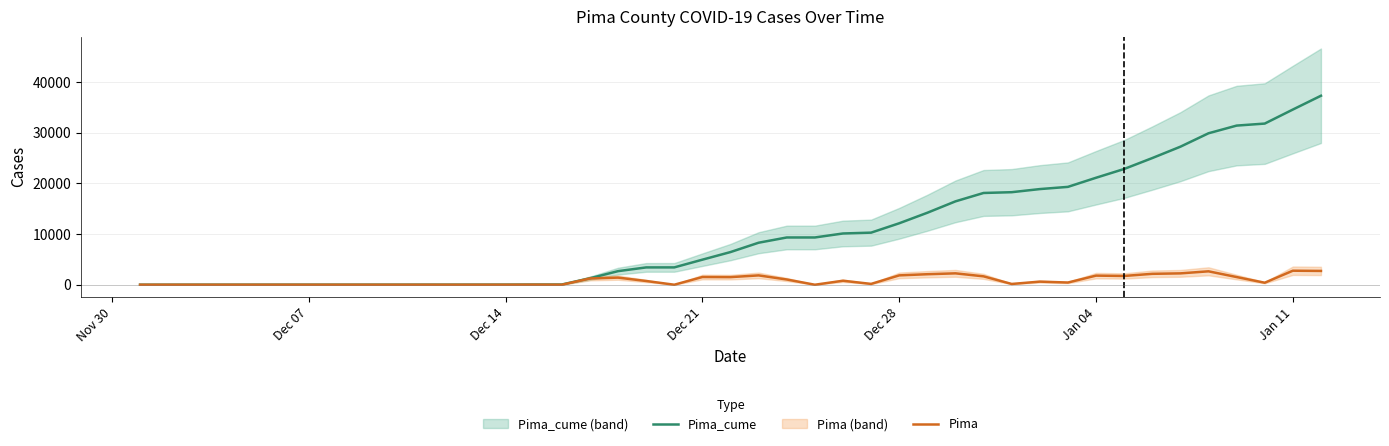

True or false: Pima_cume and Pima cross at least once.

False